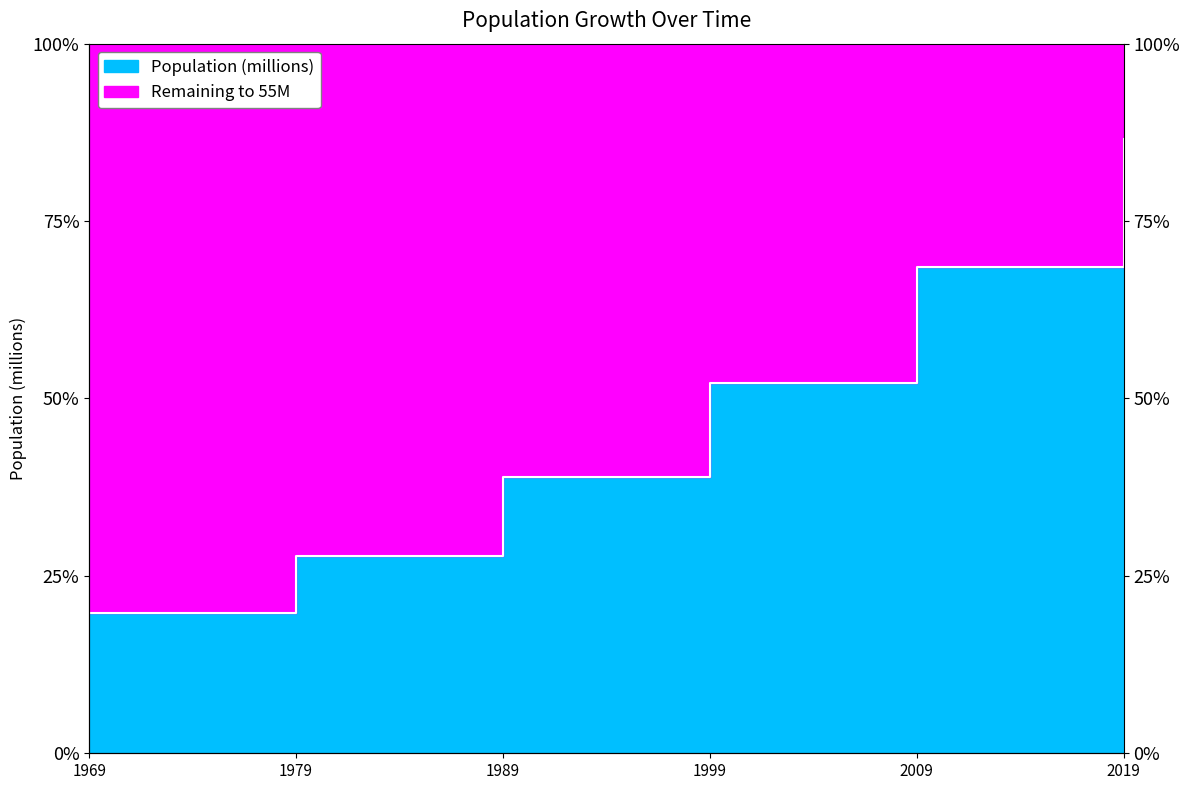

The value at 1979 is 15.3. True or false?

True